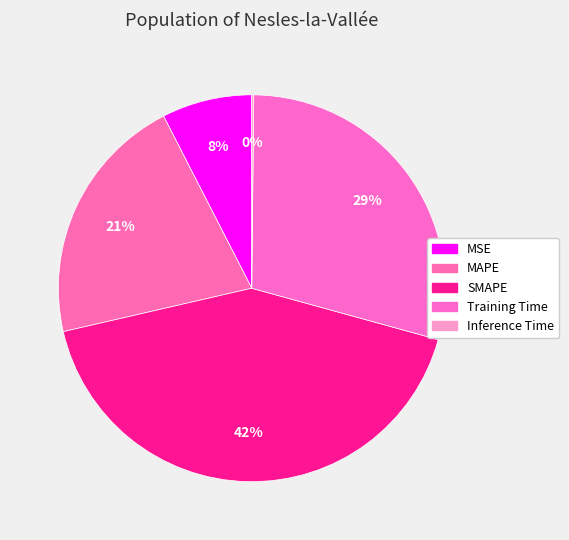

Is it true that Inference Time is 1% of the pie?

False